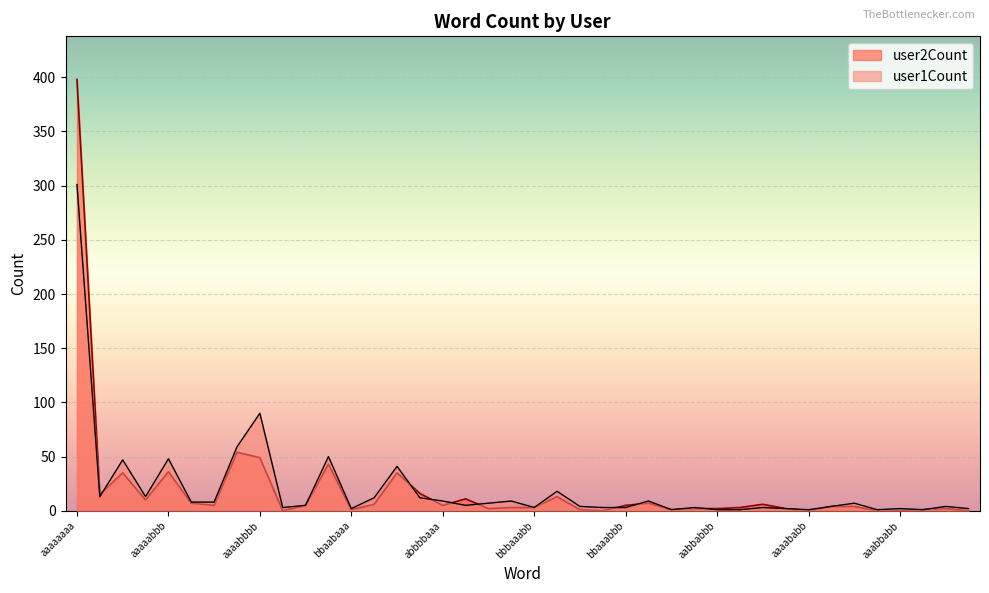

Rank the series by their maximum value, from lowest to highest.

user1Count, user2Count